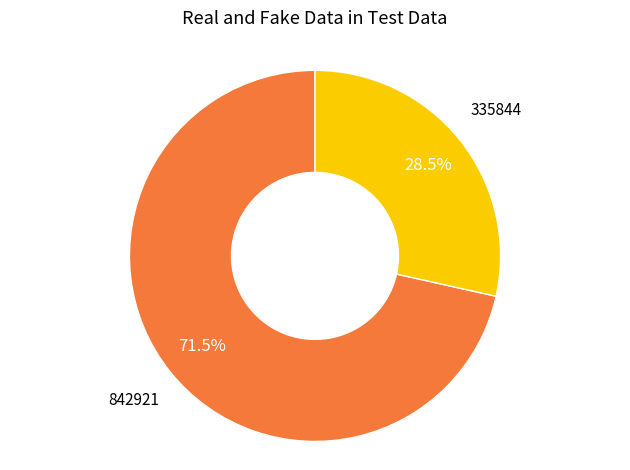

Is there any slice that represents more than half of the pie?

Yes